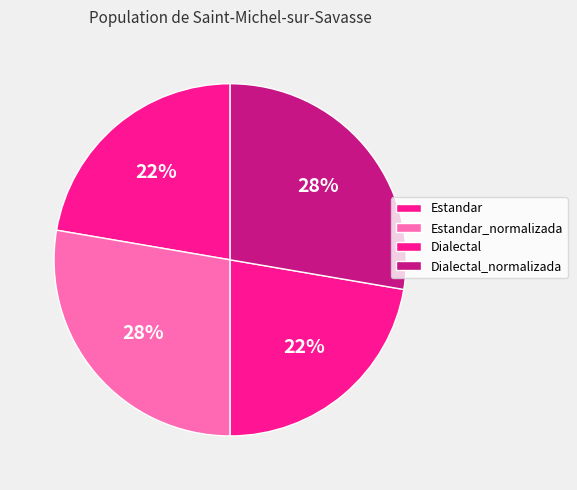

Count the number of slices in the pie.

4